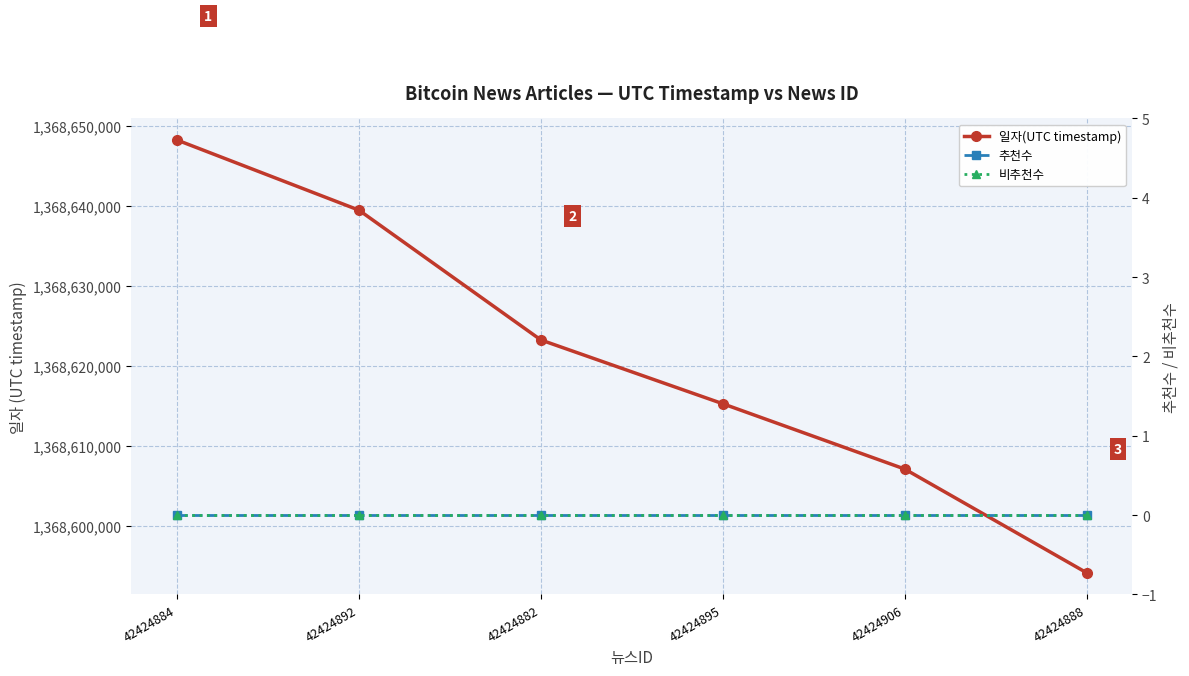

True or false: 일자(UTC timestamp) and 비추천수 intersect in this chart.

False